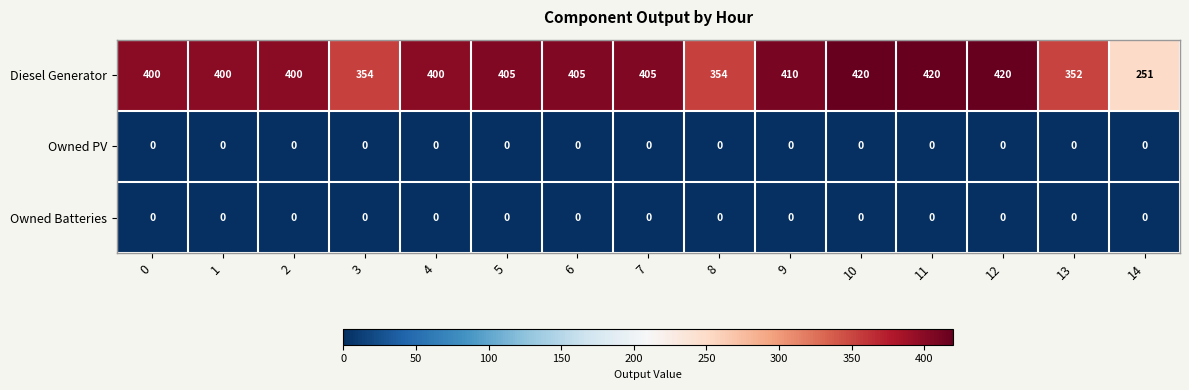

At which label is Diesel Generator closest to 335?

13